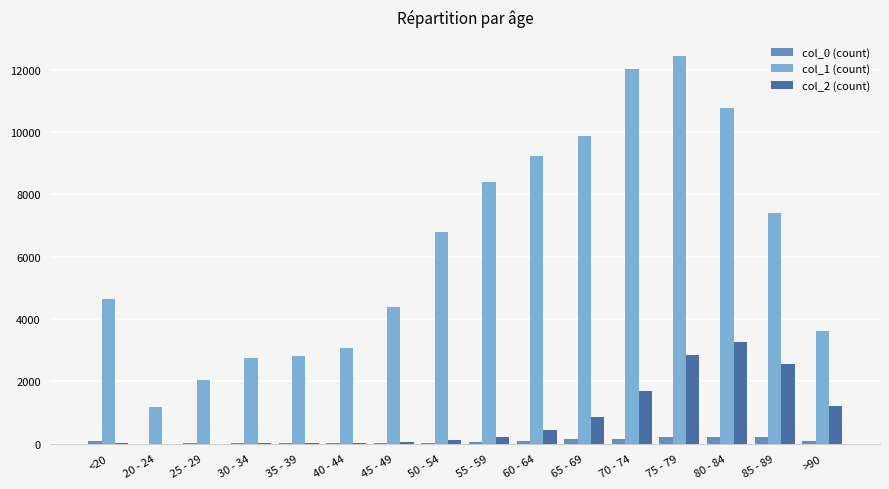

The value of col_2 (count) at <20 is 18. True or false?

True